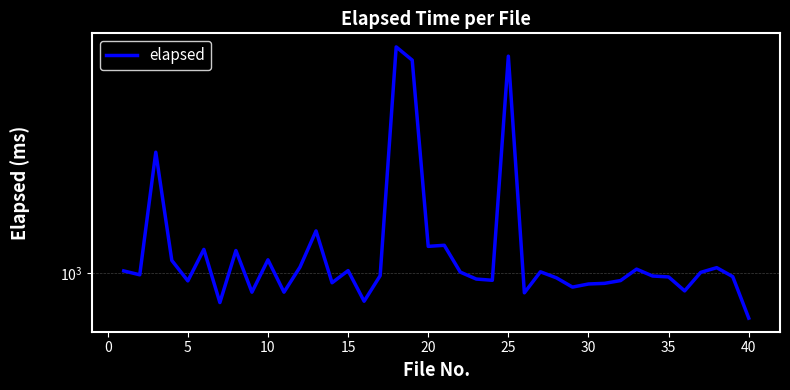

How many categories are shown in the chart?

40